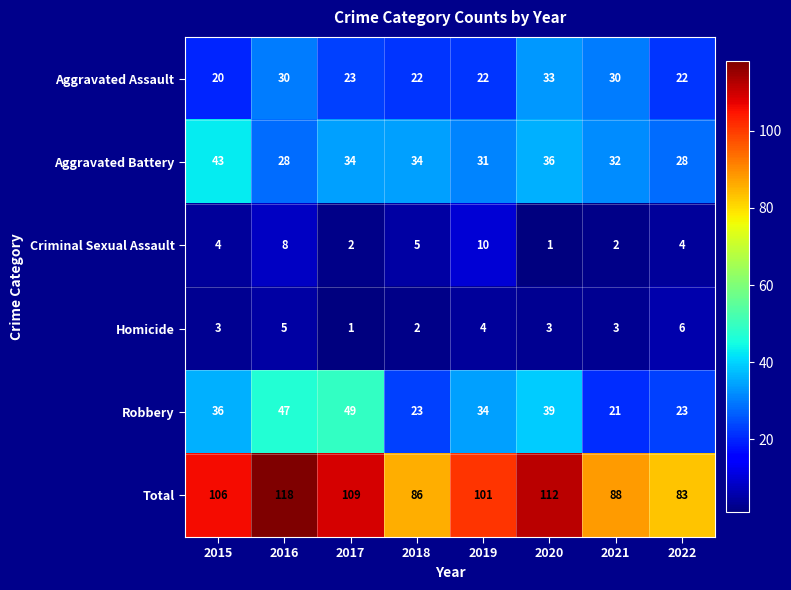

What is the maximum value for Aggravated Battery?

43